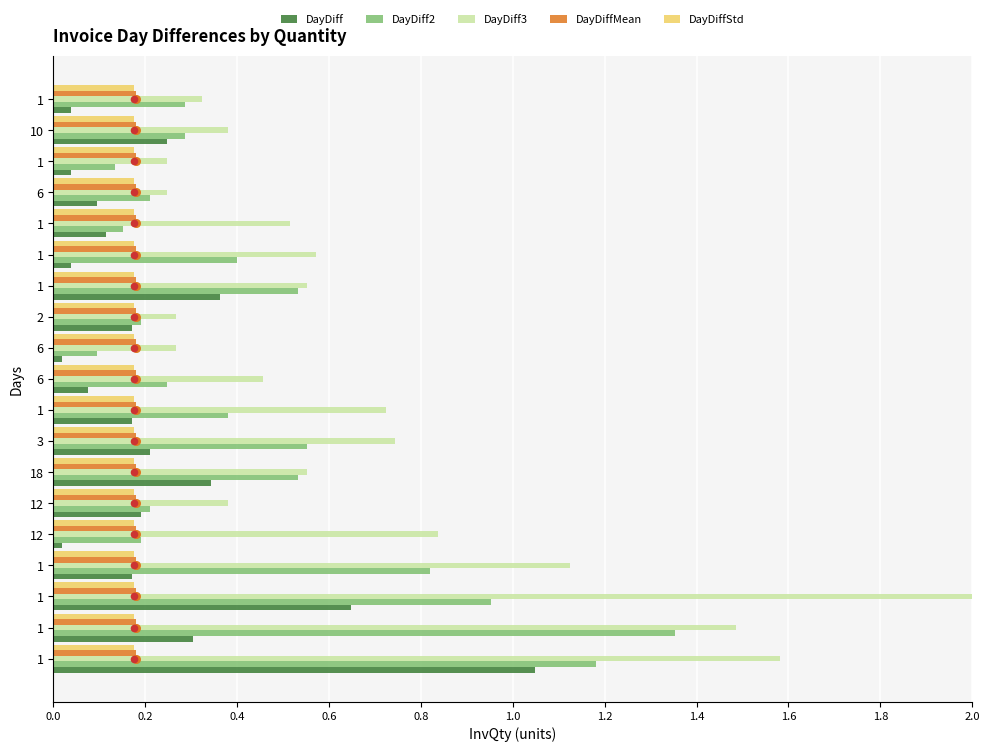

Which series contains the highest Y value?

DayDiff3